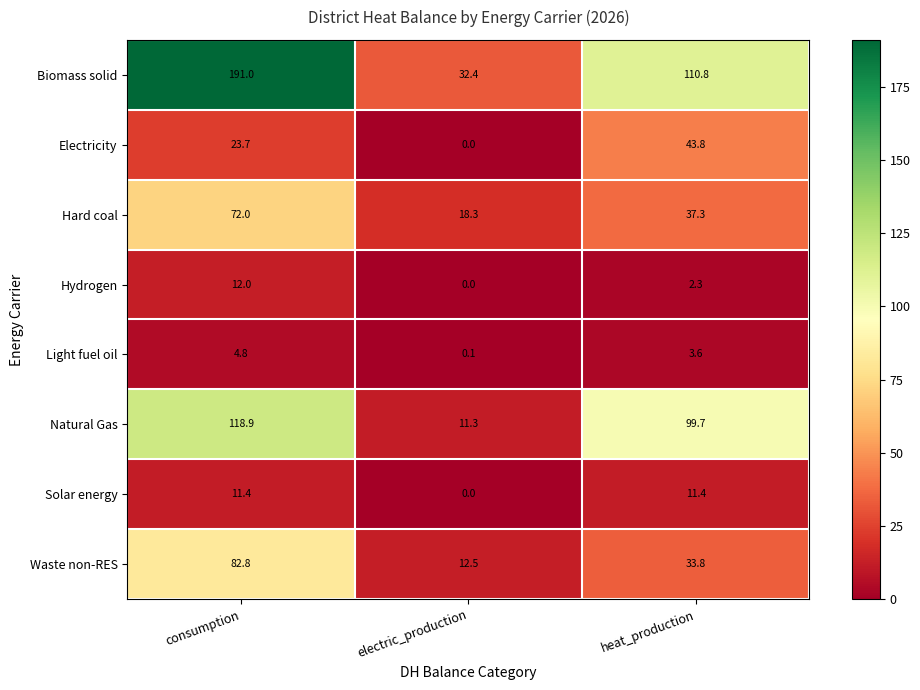

The Solar energy series shows 11.4 at consumption. True or false?

True